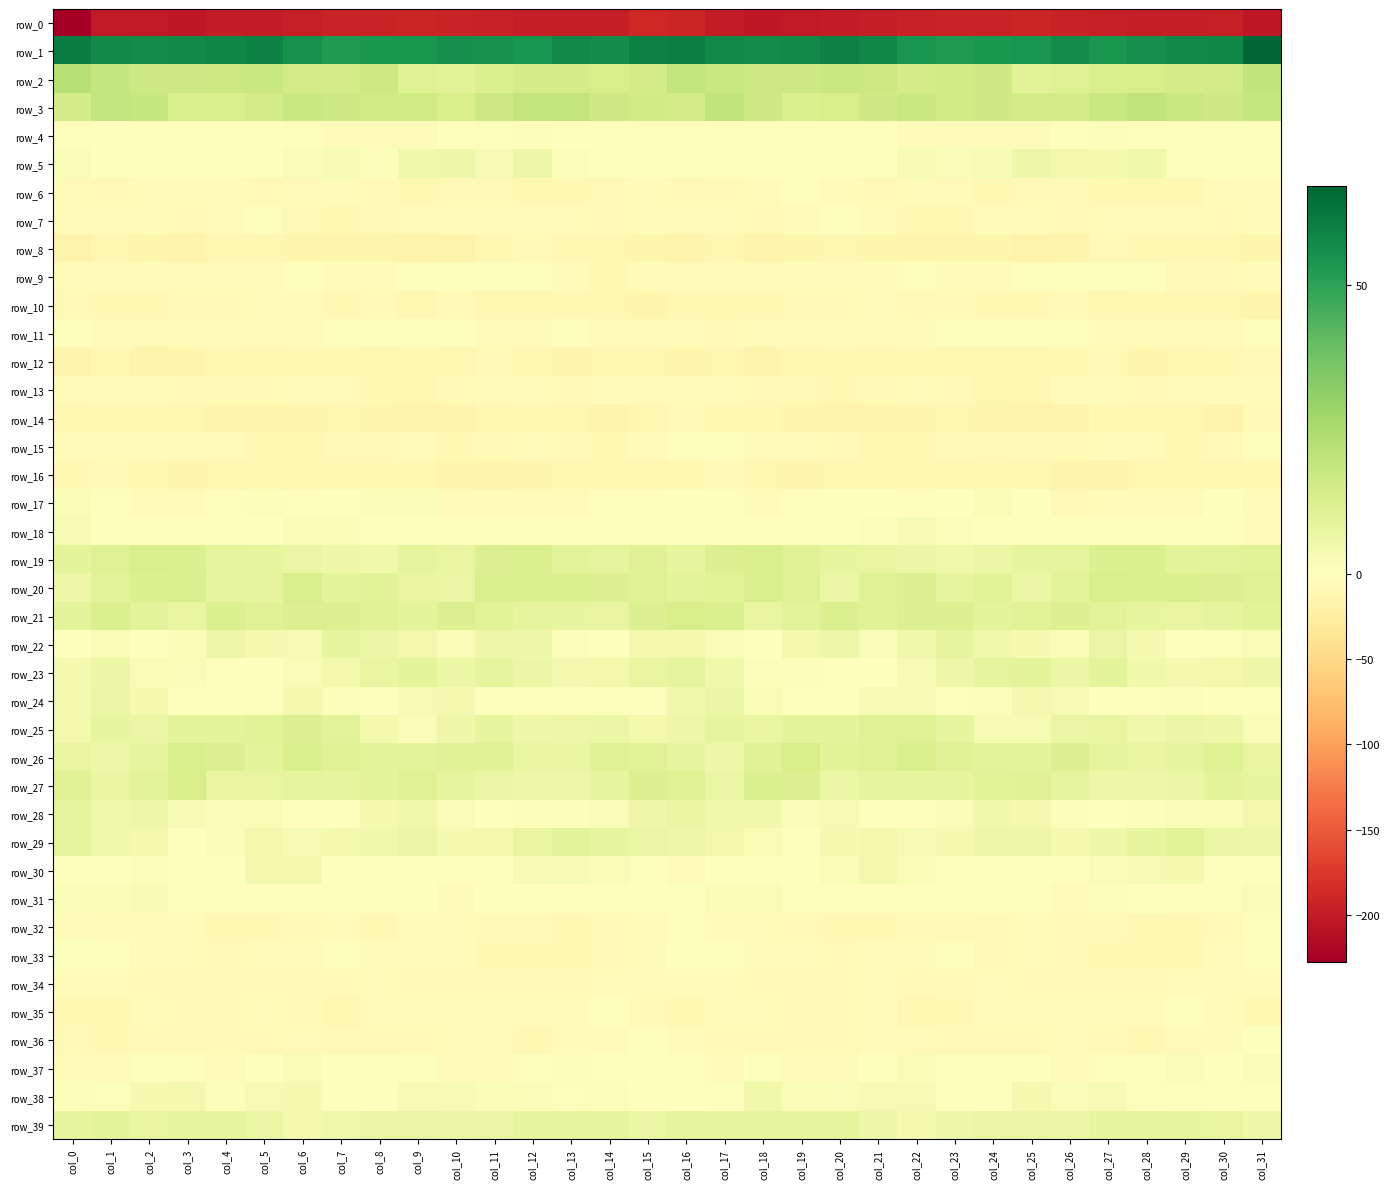

At which label does row_26 reach its peak?

col_19